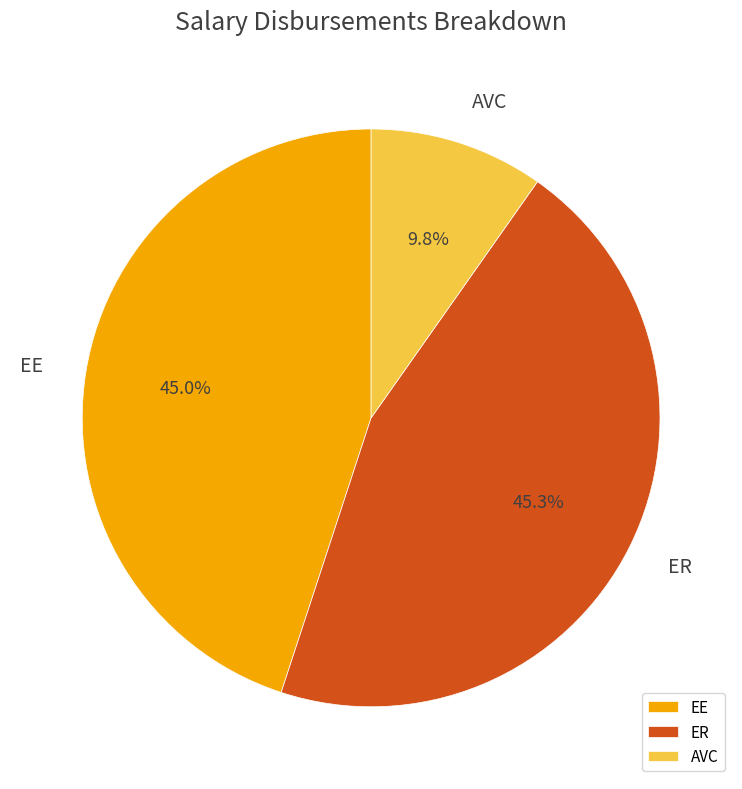

To the nearest percent, what is the average slice percentage?

33%